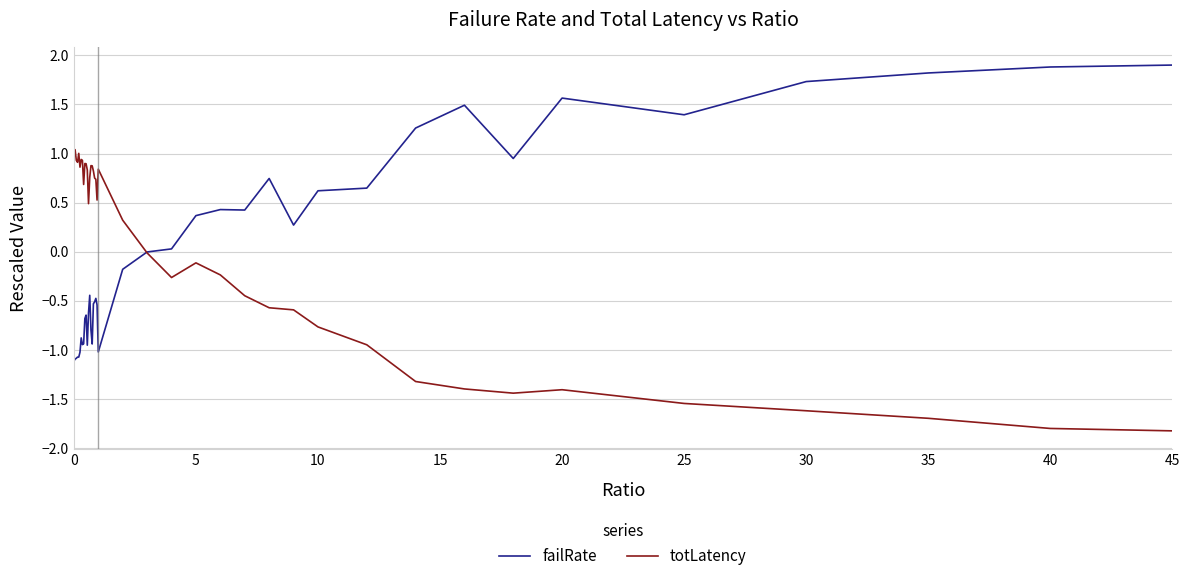

What is the smallest value displayed?

-1.8